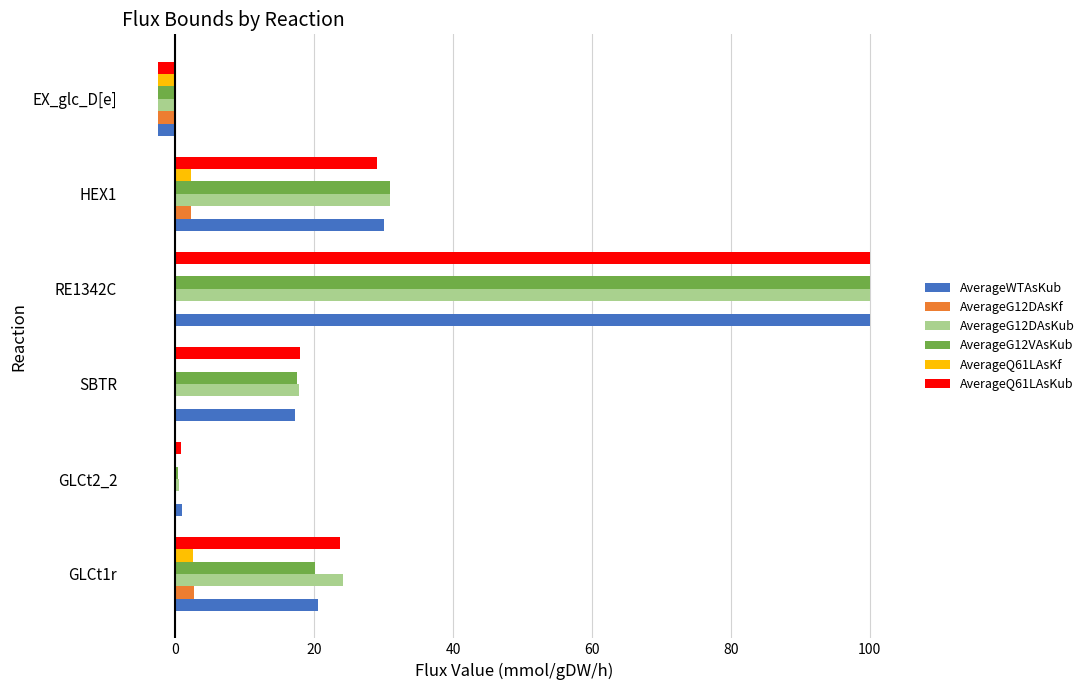

What is the total value across all series at HEX1?

125.7